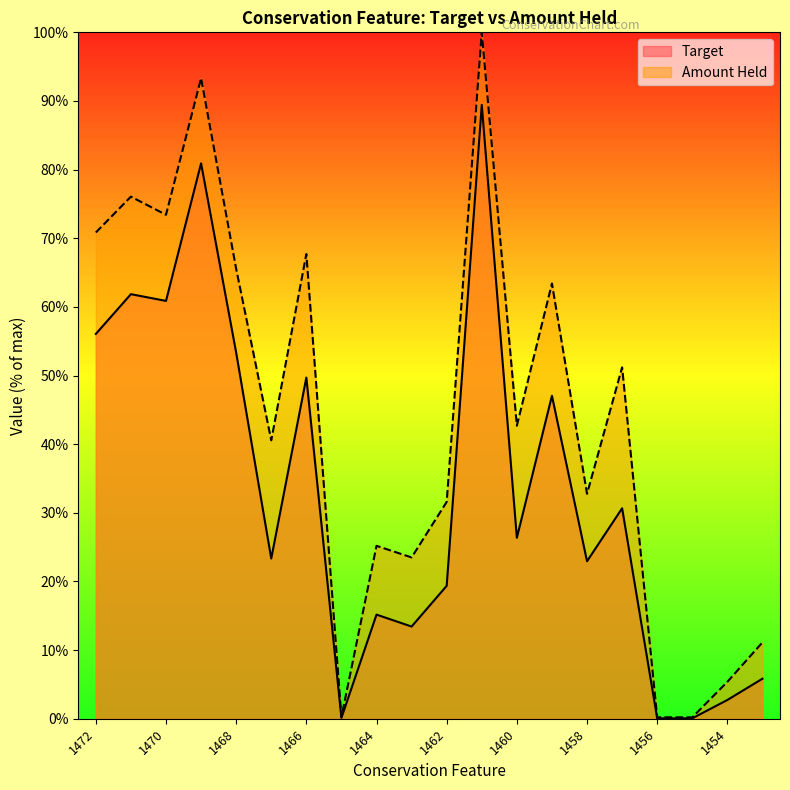

True or false: Amount Held has a value of 40.6 at 1467.

True